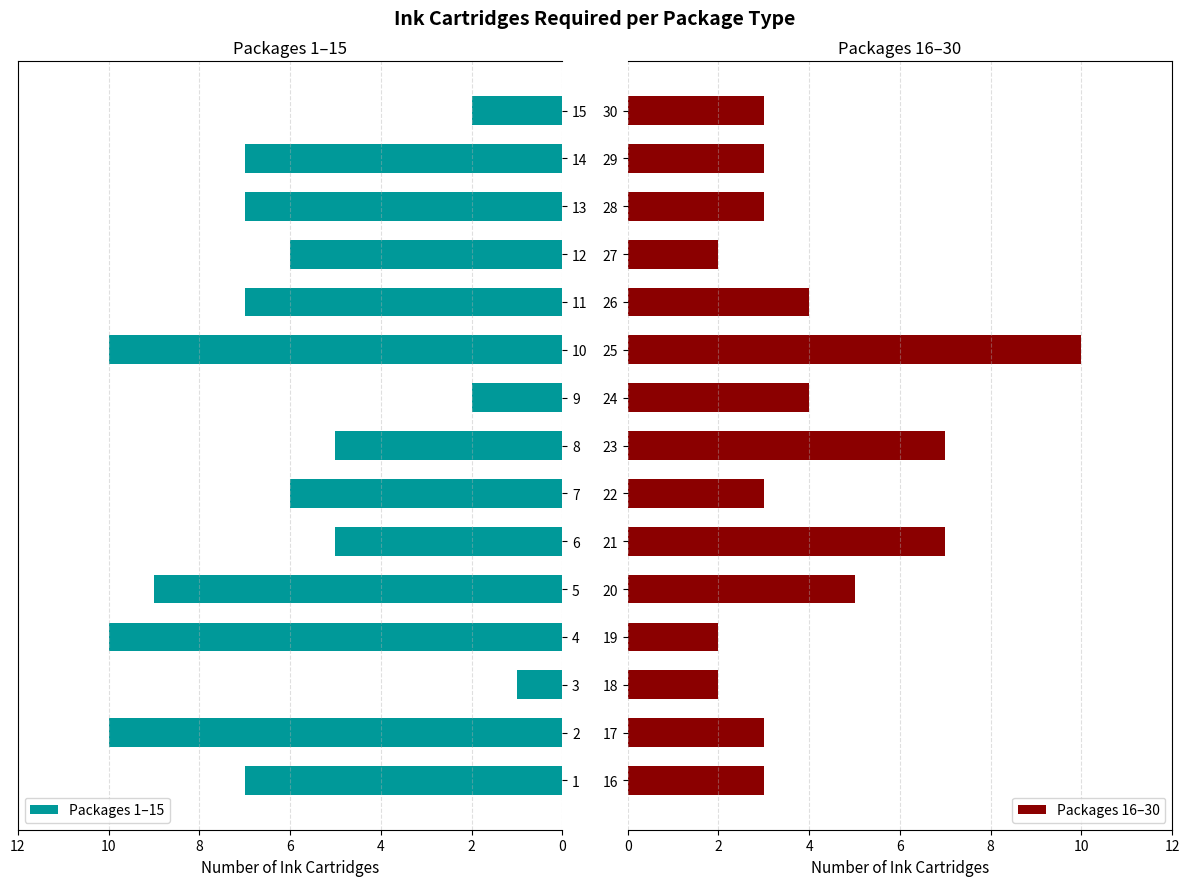

The value of Packages 1–15 at 7 is 6. True or false?

True